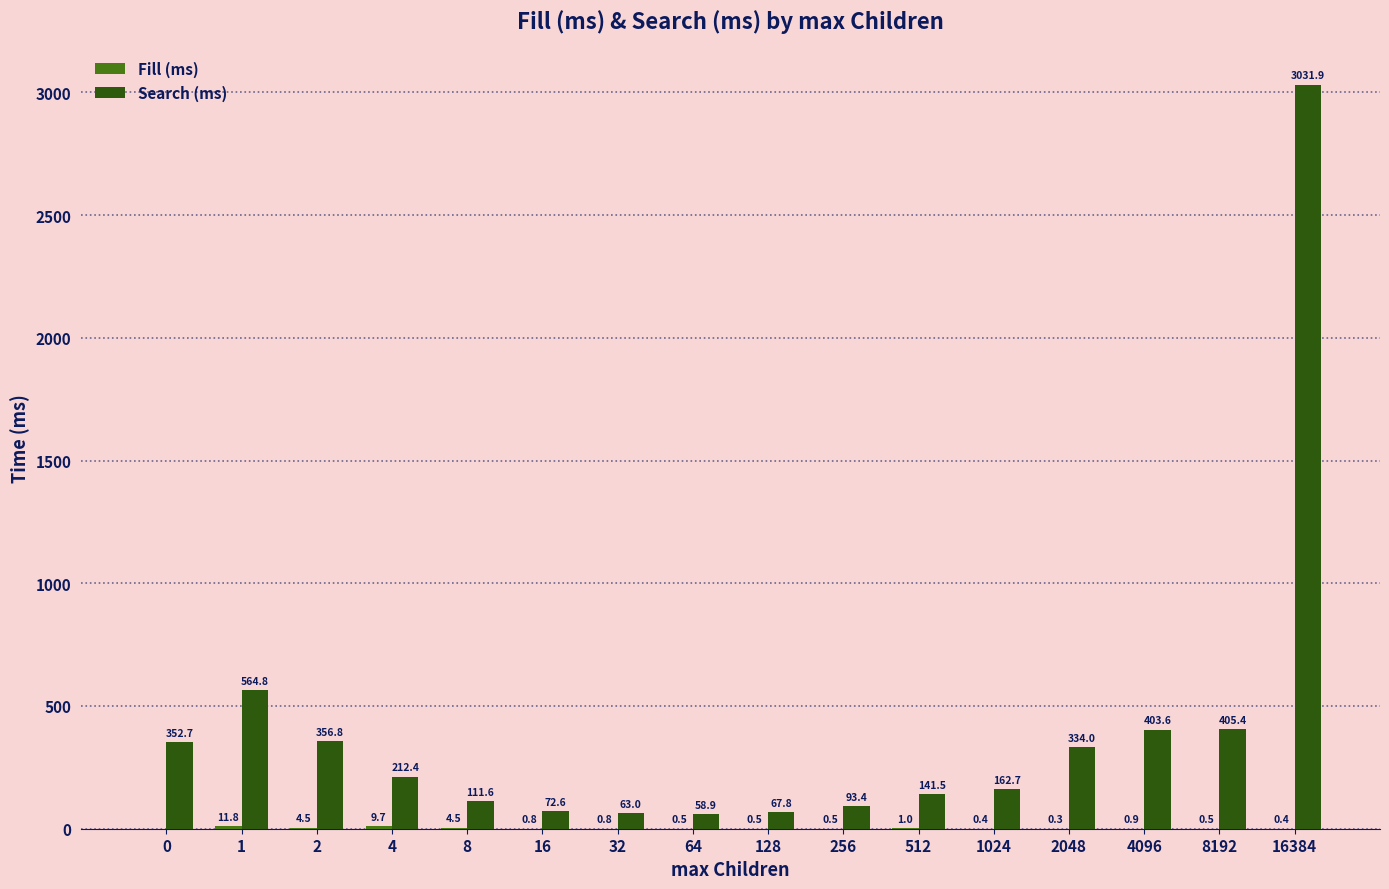

Which label corresponds to the largest value in the chart?

16384